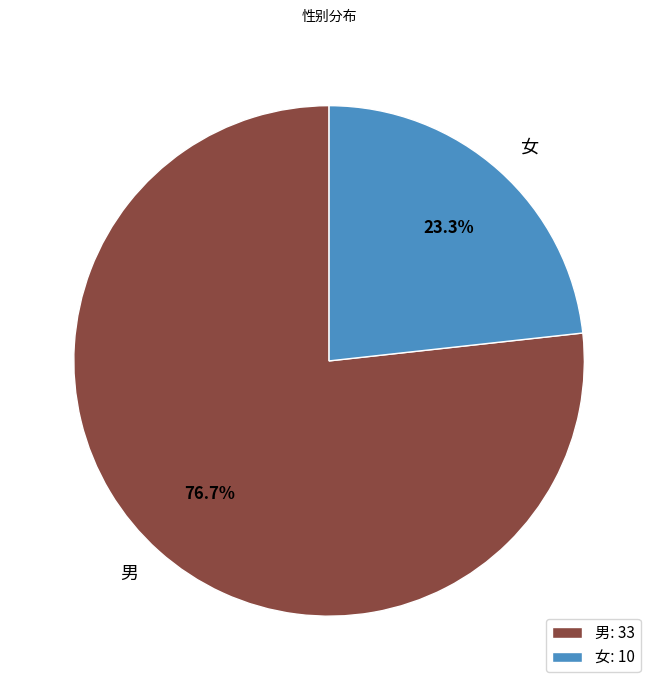

To the nearest percent, what is the average slice percentage?

50%